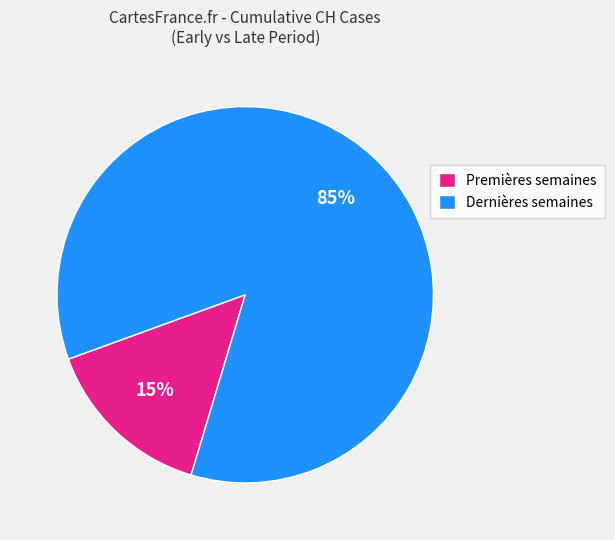

To the nearest percent, what is the difference between the largest and smallest slice percentages?

70%